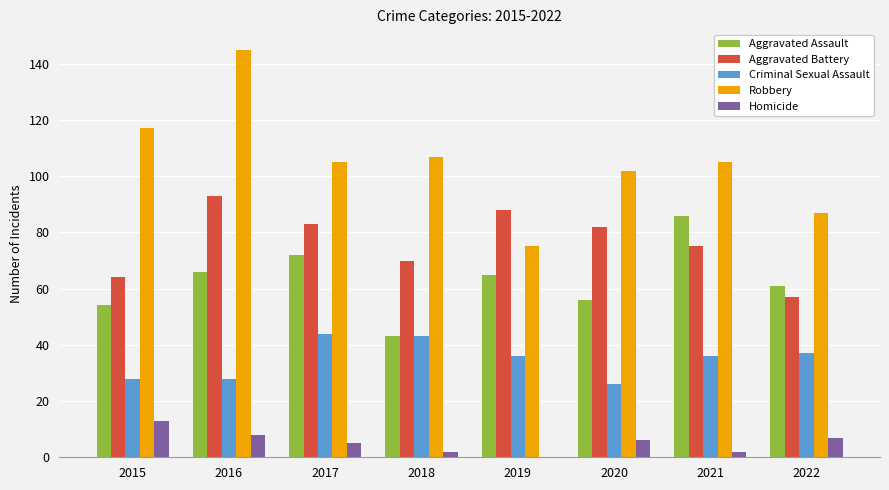

Reading left to right, what are all the values shown in this chart?

Aggravated Assault: 54	66	72	43	65	56	86	61
Aggravated Battery: 64	93	83	70	88	82	75	57
Criminal Sexual Assault: 28	28	44	43	36	26	36	37
Robbery: 117	145	105	107	75	102	105	87
Homicide: 13	8	5	2	0	6	2	7